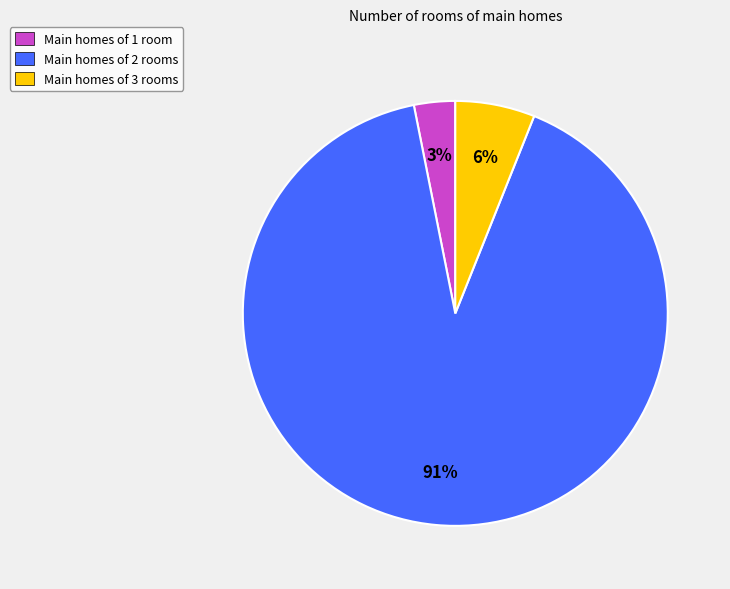

Which slice represents more than half of the pie?

Main homes of 2 rooms